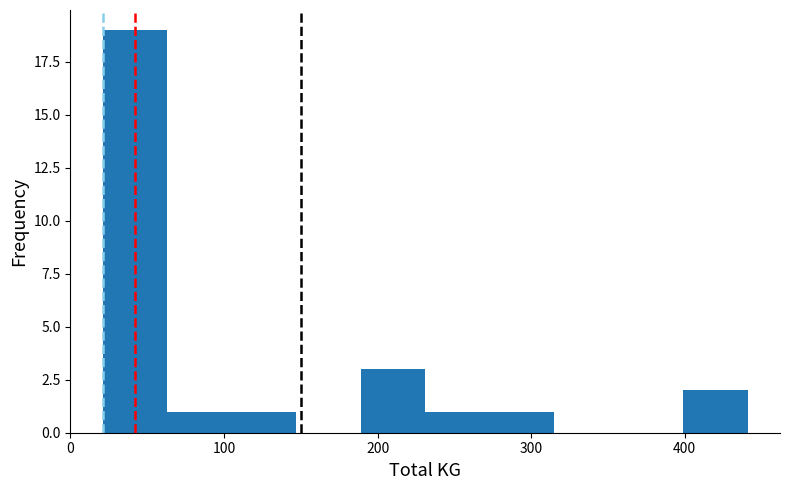

What is the height of the bar covering 231 to 273 on the x-axis? Neither the bar edges nor the heights are printed on the chart, so give them approximately, as read against the axes.

1